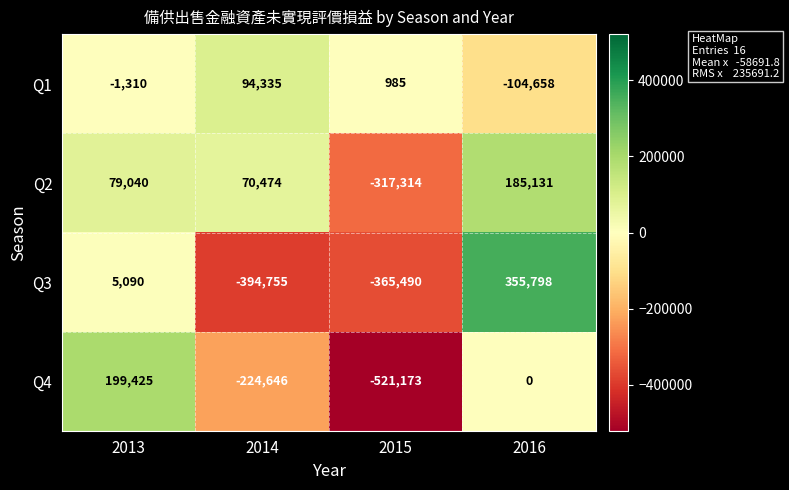

What is the sum of the Q2 values at 2015 and 2013?

-238274